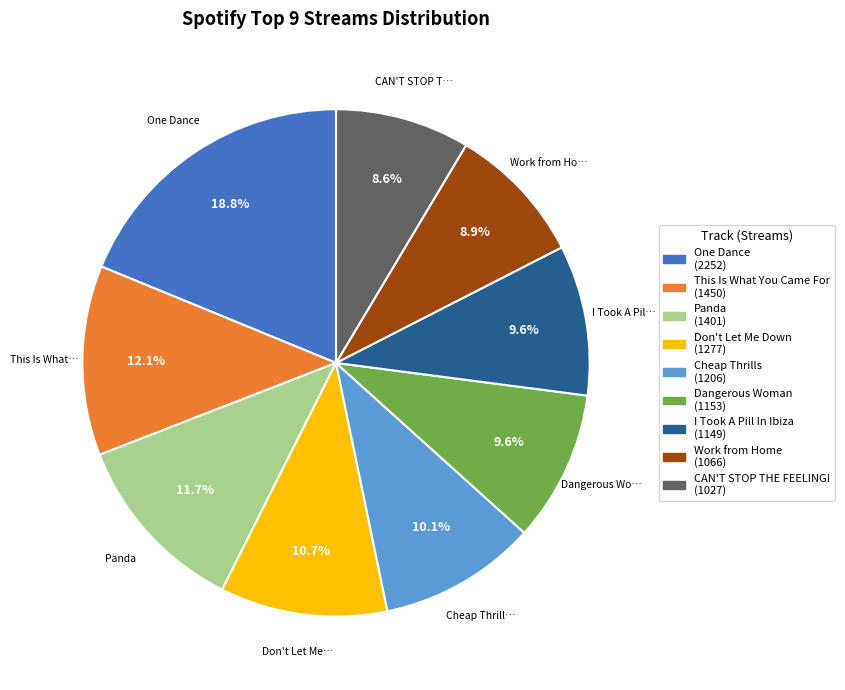

What is the ratio of the value at Dangerous Woman to the value at CAN'T STOP THE FEELING!?

1.1